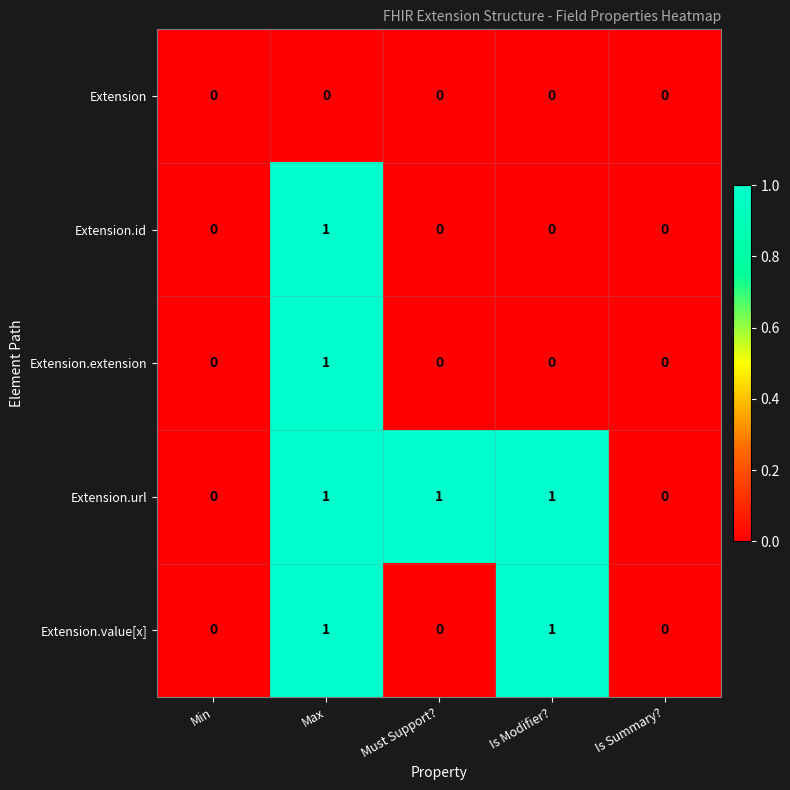

At which category is the sum across all series the highest?

Max